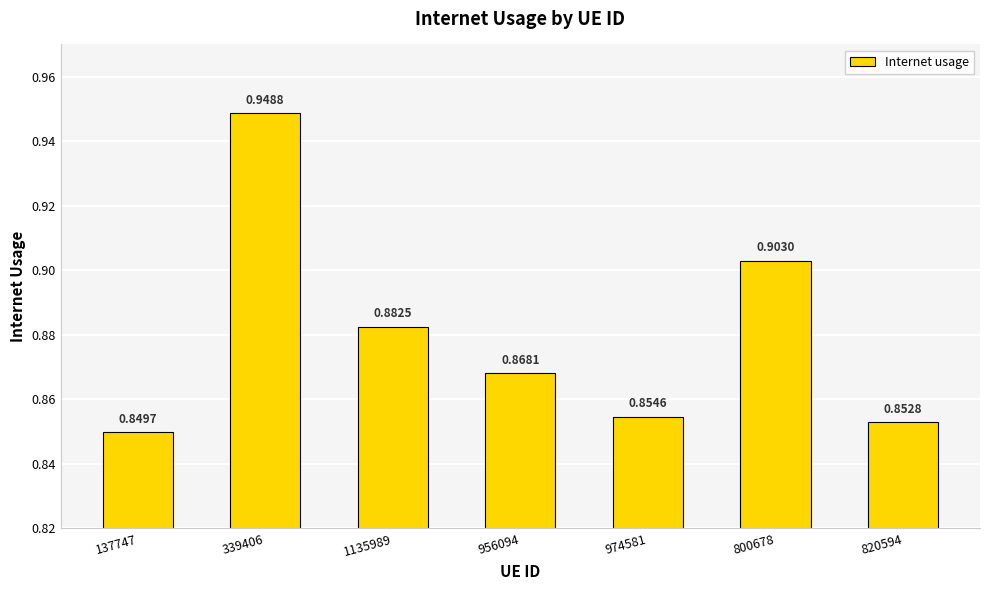

The chart shows a value of 1.2 at 956094. True or false?

False